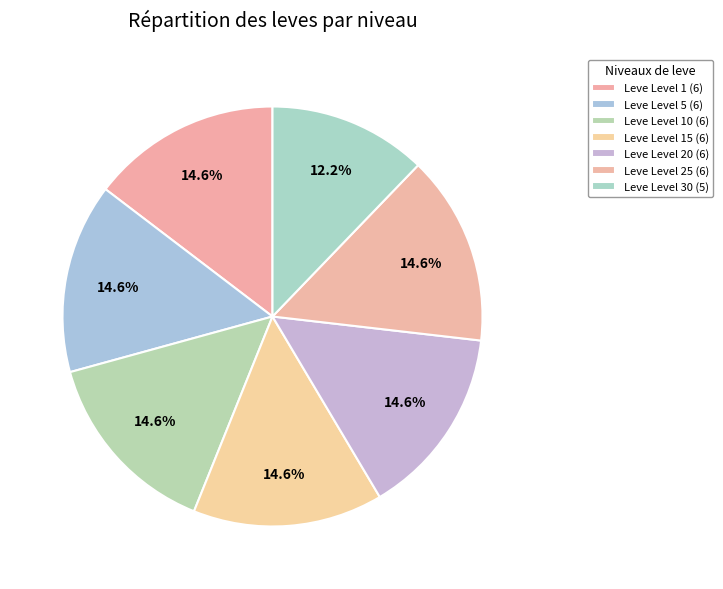

How many segments does this pie chart have?

7